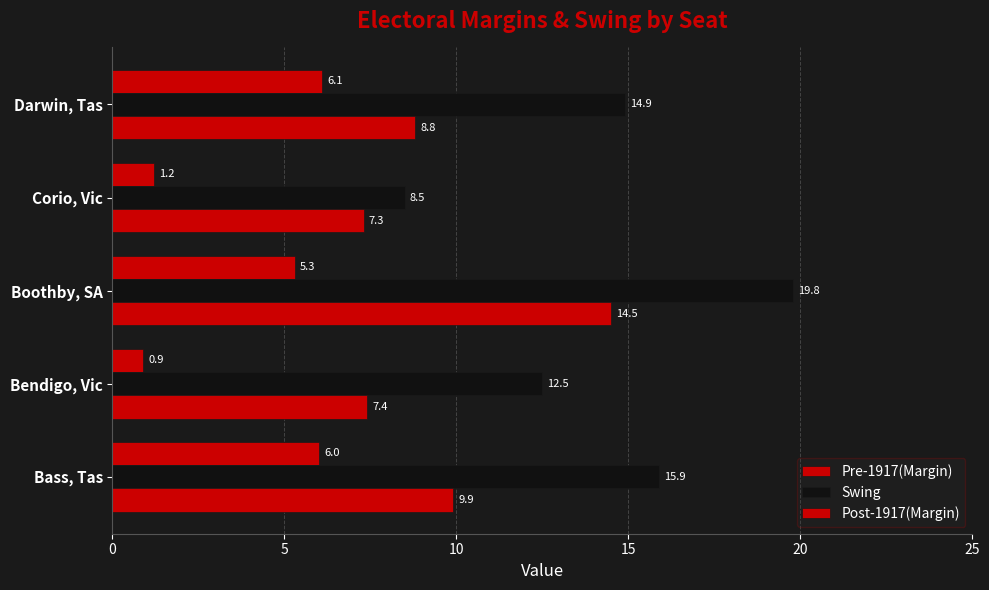

What is the value of the Pre-1917(Margin) bar at the 5th from the left?

6.1